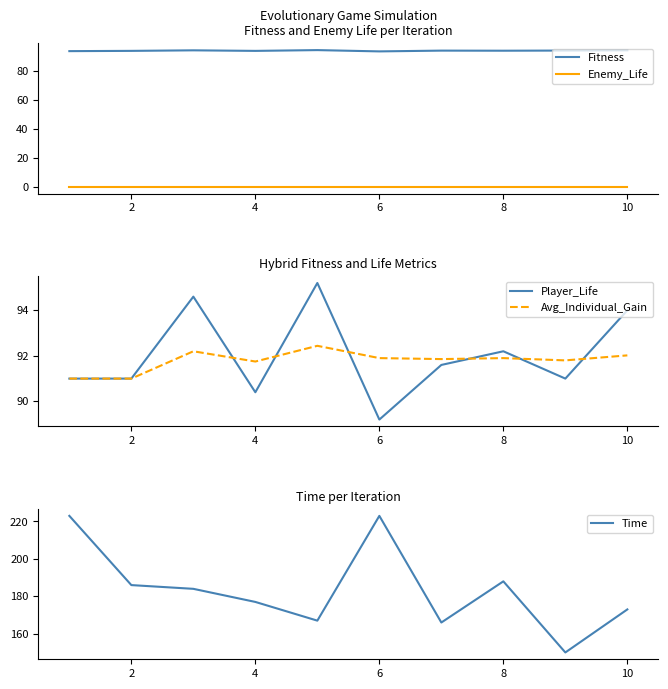

True or false: Enemy_Life and Fitness cross at least once.

False